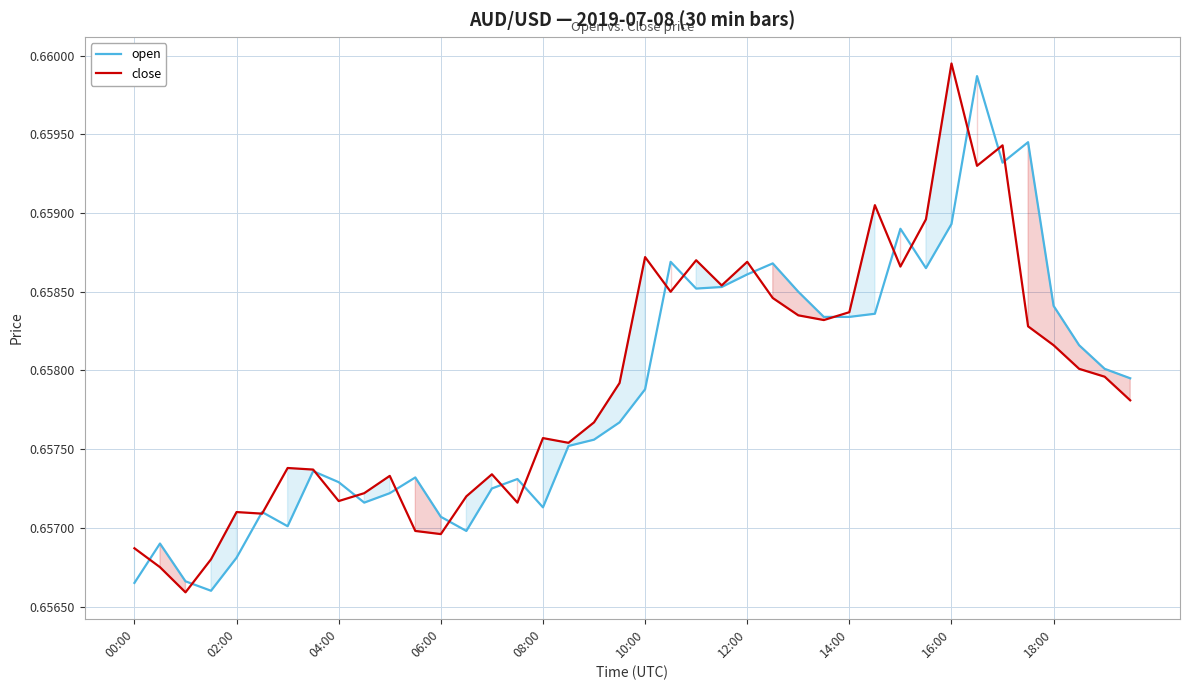

At which label does close reach its peak?

16:00